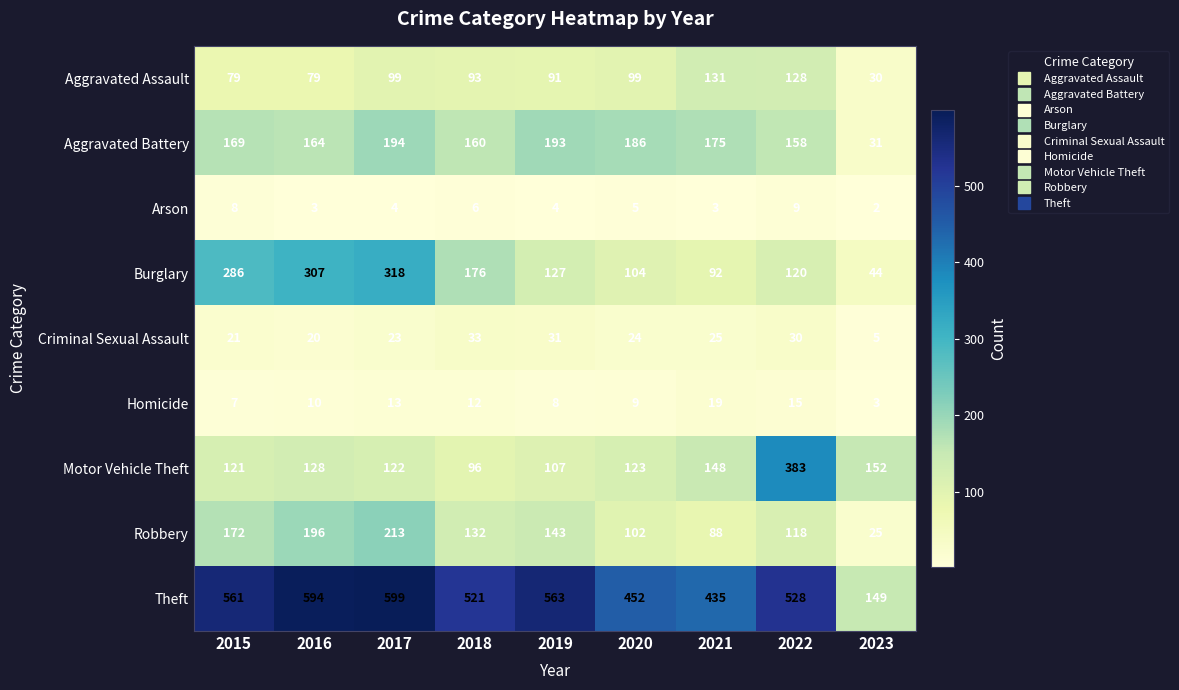

What is the spread (max minus min) of values at 2022?

519